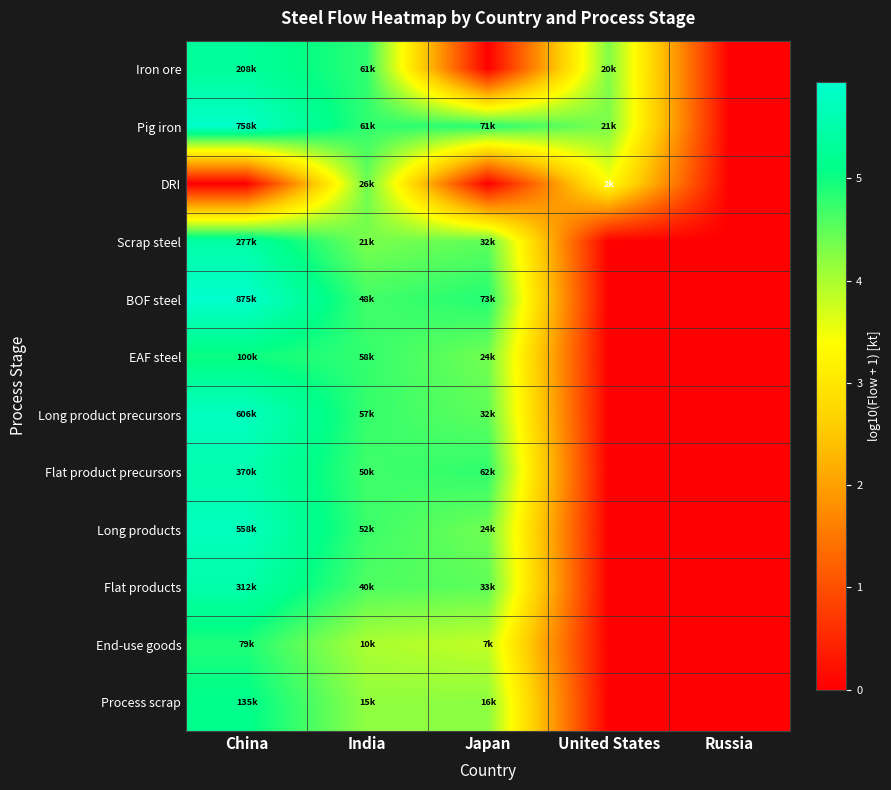

Reading right to left, extract all data points from this chart.

Iron ore: Russia=0.0	United States=4.3	Japan=0.0	India=4.8	China=5.3
Pig iron: Russia=0.0	United States=4.3	Japan=4.8	India=4.8	China=5.9
DRI: Russia=0.0	United States=3.4	Japan=0.0	India=4.4	China=0.0
Scrap steel: Russia=0.0	United States=0.0	Japan=4.5	India=4.3	China=5.4
BOF steel: Russia=0.0	United States=0.0	Japan=4.9	India=4.7	China=5.9
EAF steel: Russia=0.0	United States=0.0	Japan=4.4	India=4.8	China=5.0
Long product precursors: Russia=0.0	United States=0.0	Japan=4.5	India=4.8	China=5.8
Flat product precursors: Russia=0.0	United States=0.0	Japan=4.8	India=4.7	China=5.6
Long products: Russia=0.0	United States=0.0	Japan=4.4	India=4.7	China=5.7
Flat products: Russia=0.0	United States=0.0	Japan=4.5	India=4.6	China=5.5
End-use goods: Russia=0.0	United States=0.0	Japan=3.8	India=4.0	China=4.9
Process scrap: Russia=0.0	United States=0.0	Japan=4.2	India=4.2	China=5.1